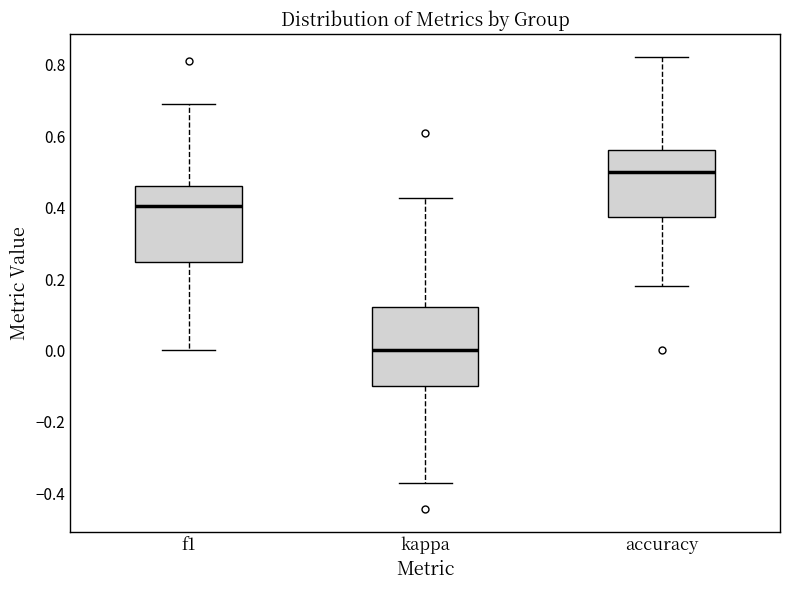

Where does the upper whisker of the box for kappa end on the y-axis? The values are not printed on the chart, so give them approximately, as read against the axis.

0.42